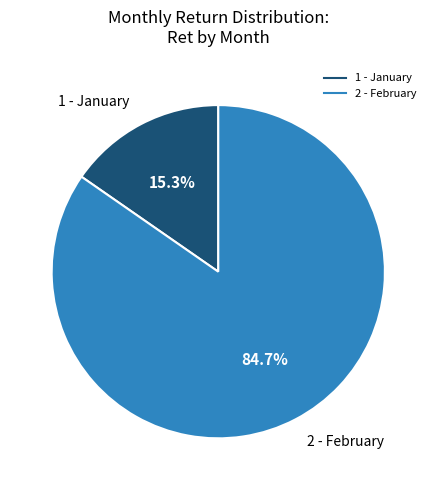

Does any single category account for the majority?

Yes